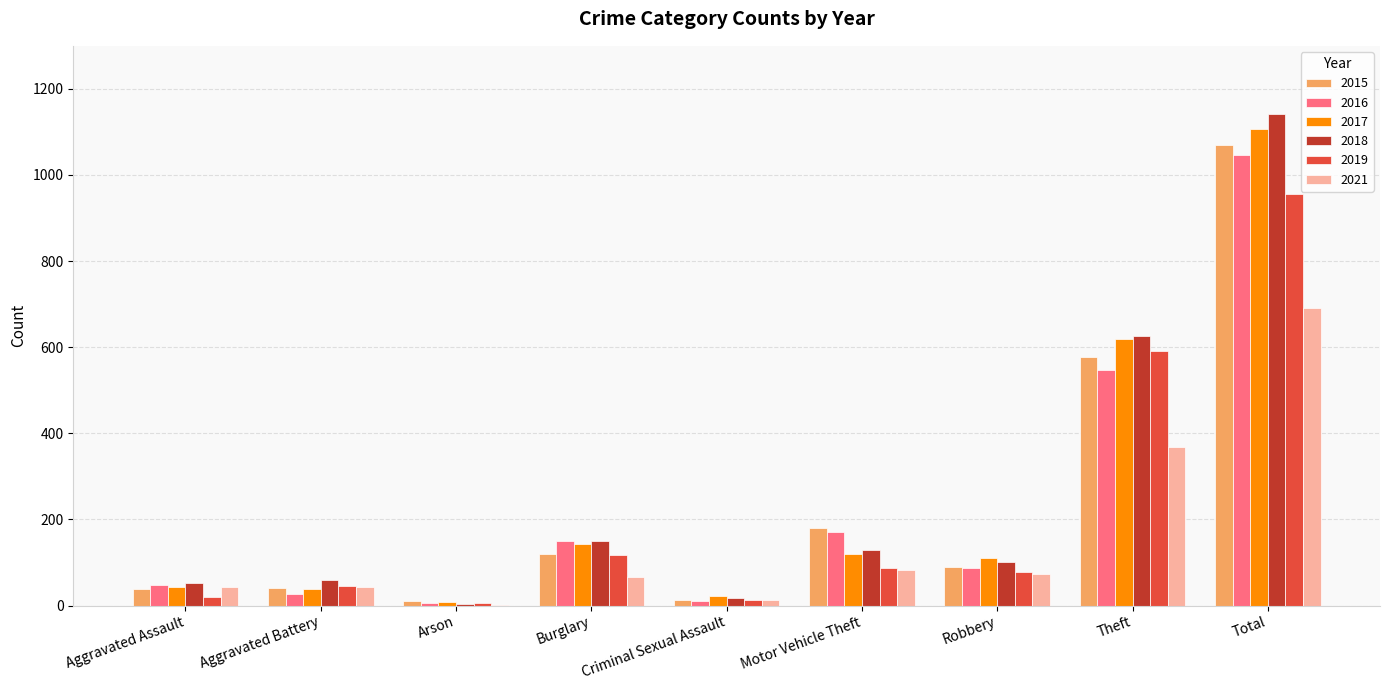

How many groups of bars are there?

9